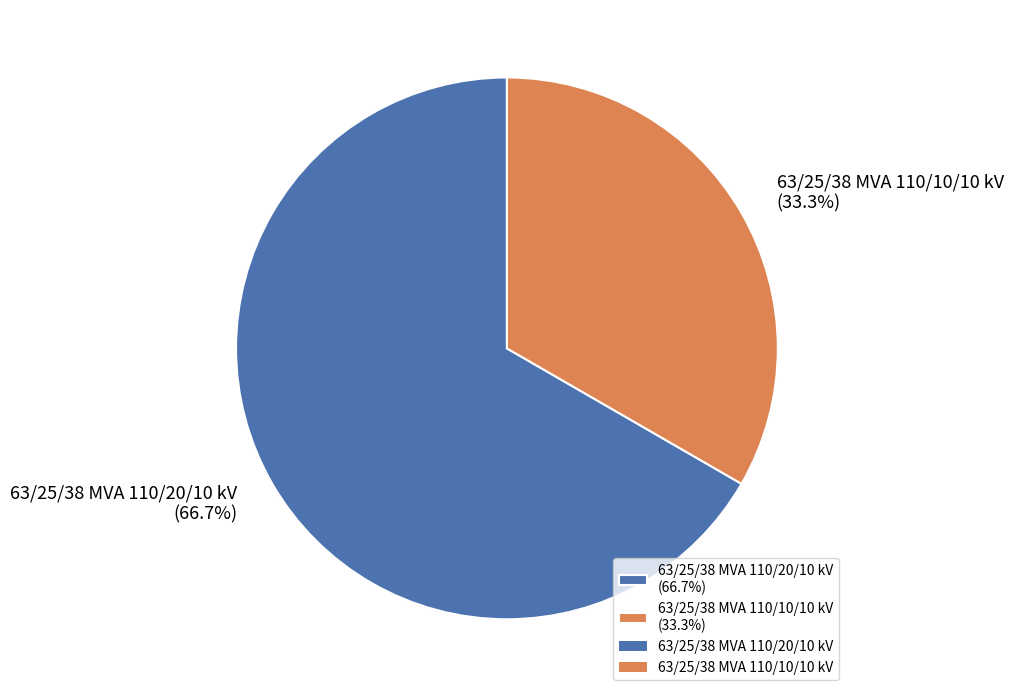

Is it true that 63/25/38 MVA 110/20/10 kV is 67% of the pie?

True